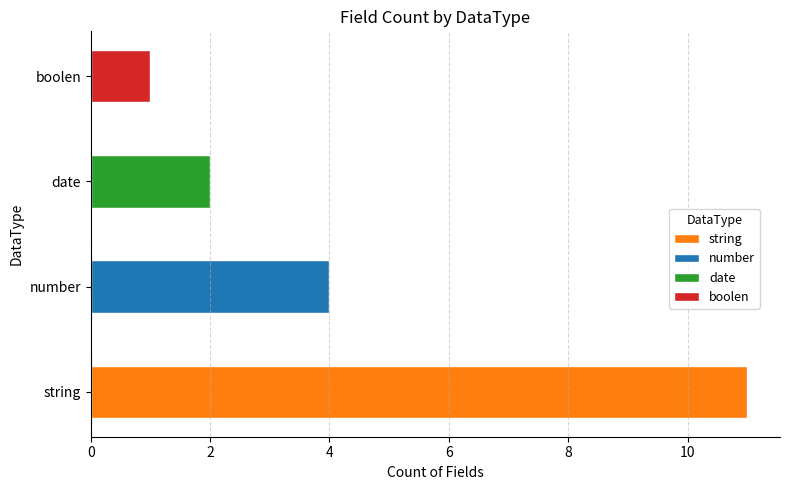

Which label corresponds to the smallest value in the chart?

boolen